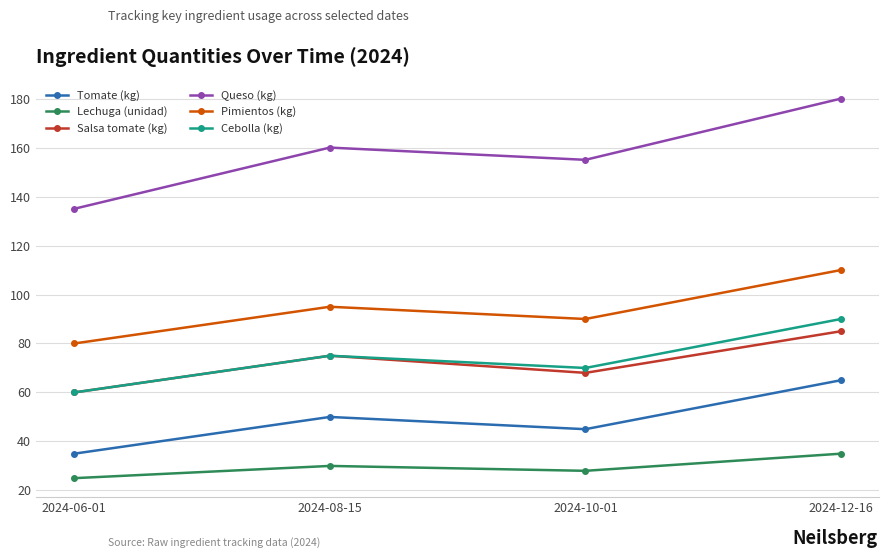

Which series has the largest total across all categories?

Queso (kg)